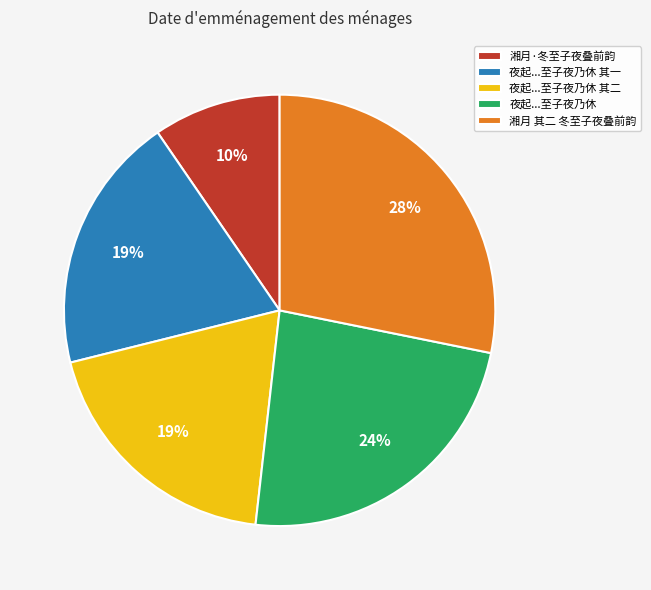

Between 湘月 其二 冬至子夜叠前韵 and 湘月·冬至子夜叠前韵, which is larger?

湘月 其二 冬至子夜叠前韵